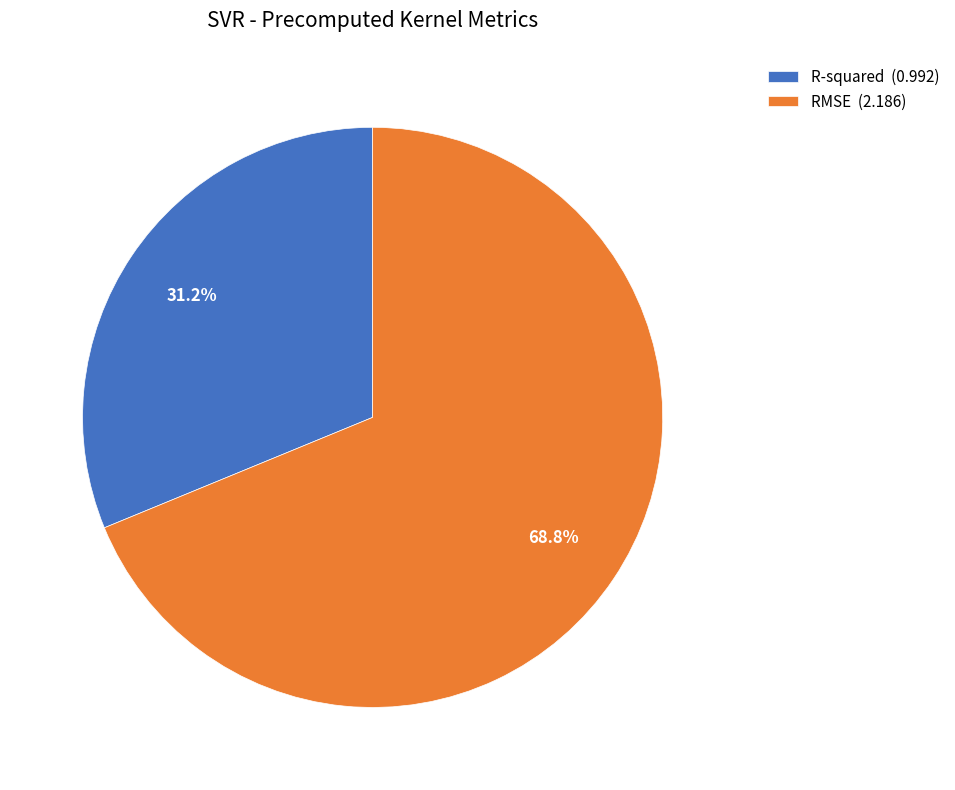

To the nearest percent, what percentage of the pie is R-squared?

31%